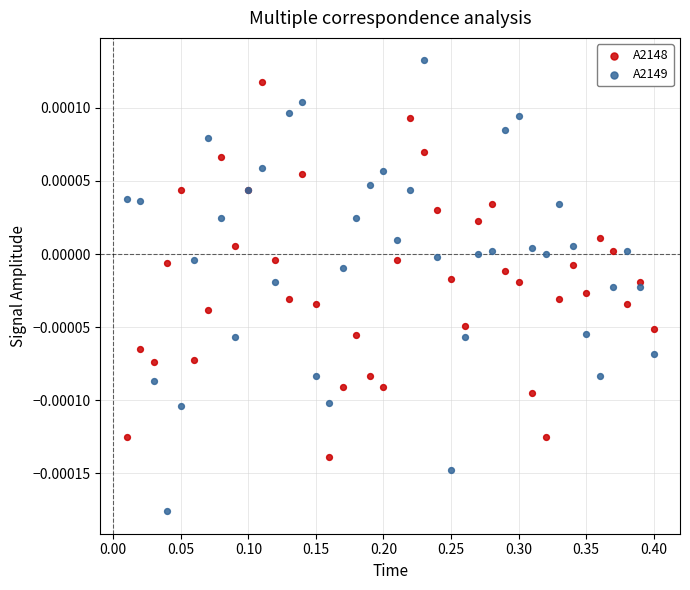

What are all the series names shown in the legend?

A2148, A2149